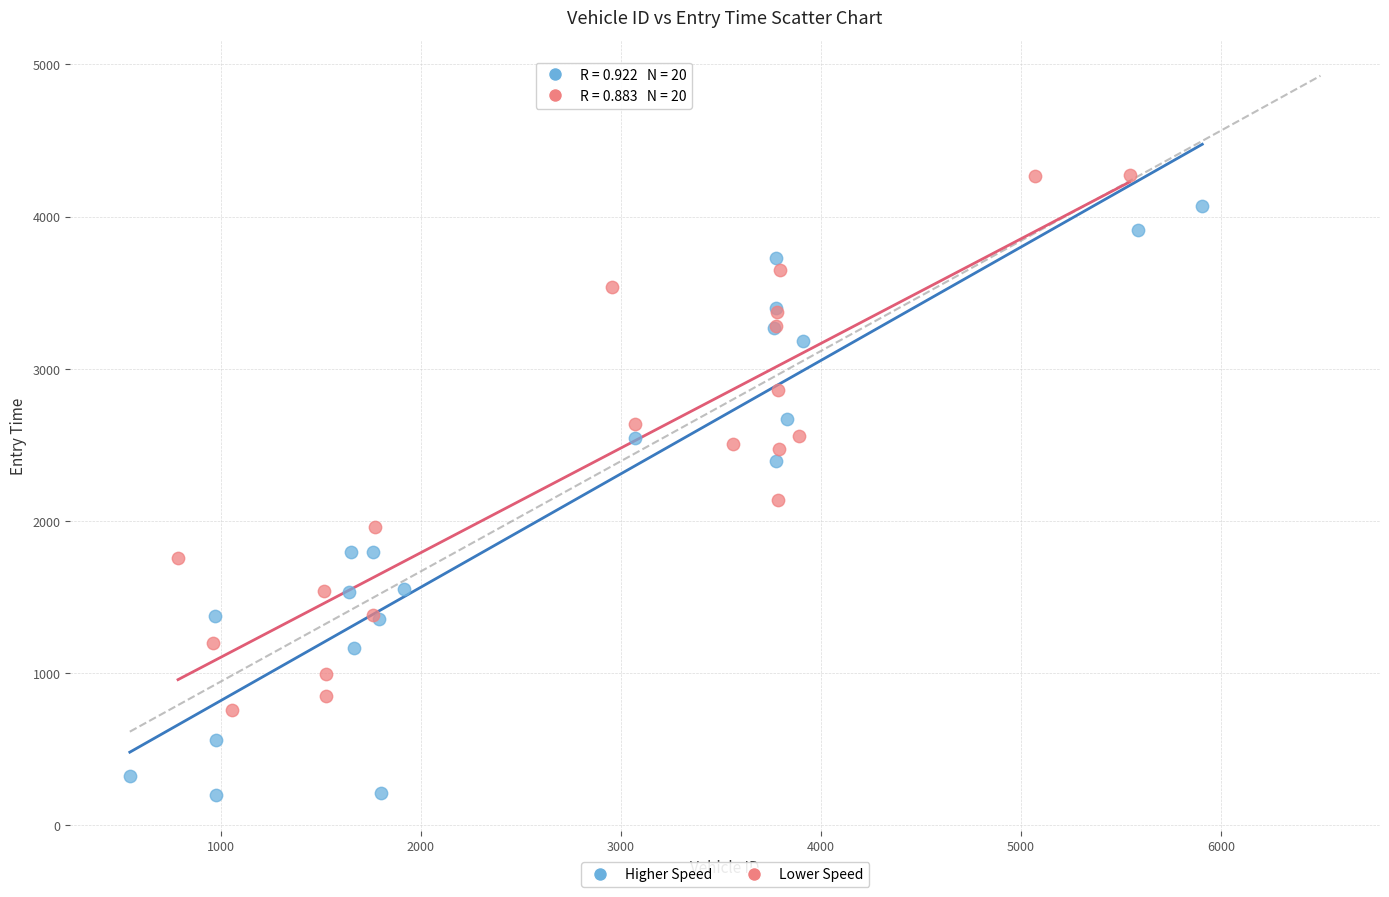

Which series reaches the minimum Y coordinate?

Higher Speed